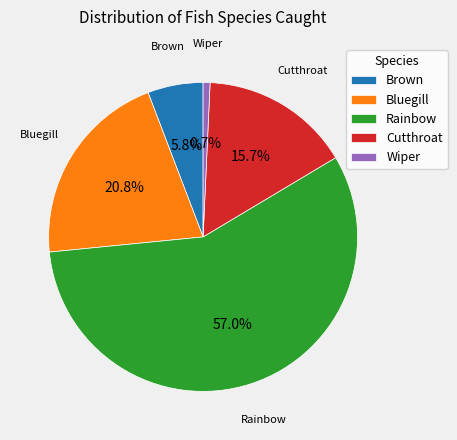

To the nearest percent, what is the combined percentage of Bluegill and Brown?

27%